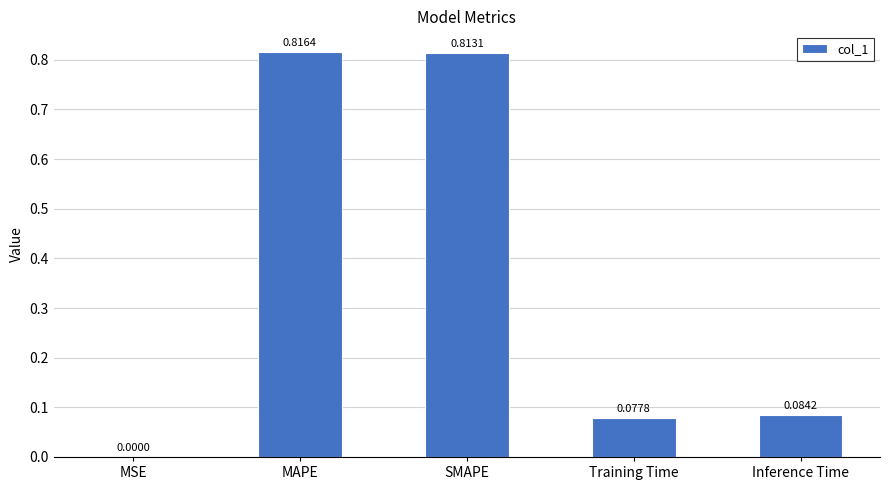

What is the change in value from MSE to SMAPE?

+0.8